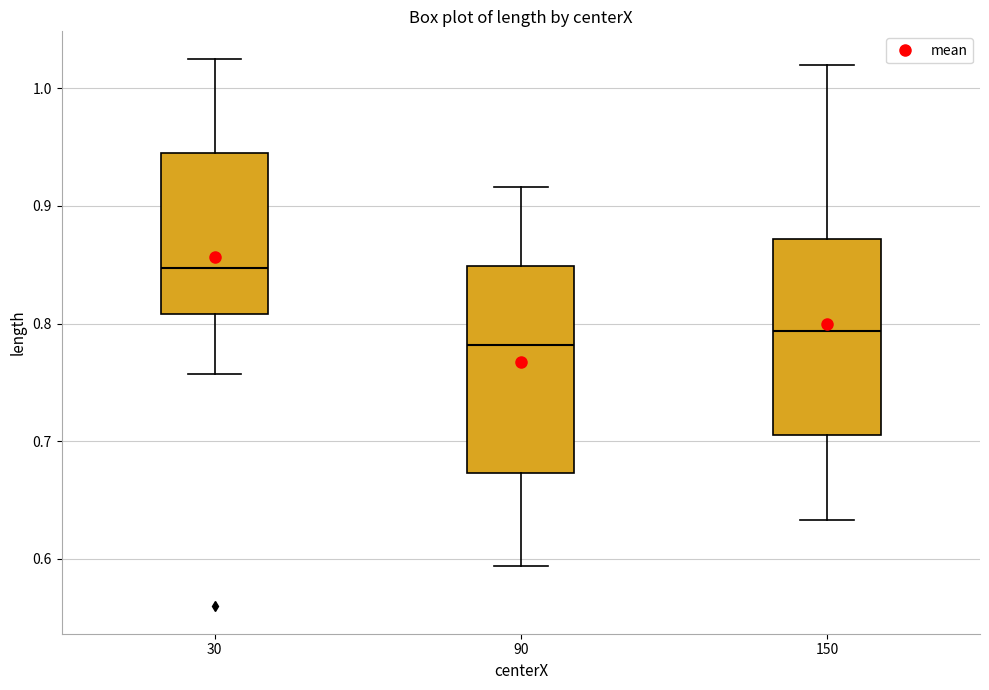

Reading left to right, read every box against the y-axis: the position of its median line, the range the box covers, and the ends of its whiskers. The values are not printed on the chart, so give them approximately, as read against the axis.

30: median 0.85, box 0.81 to 0.94, whiskers 0.76 to 1.03
90: median 0.78, box 0.67 to 0.85, whiskers 0.59 to 0.92
150: median 0.79, box 0.71 to 0.87, whiskers 0.63 to 1.02